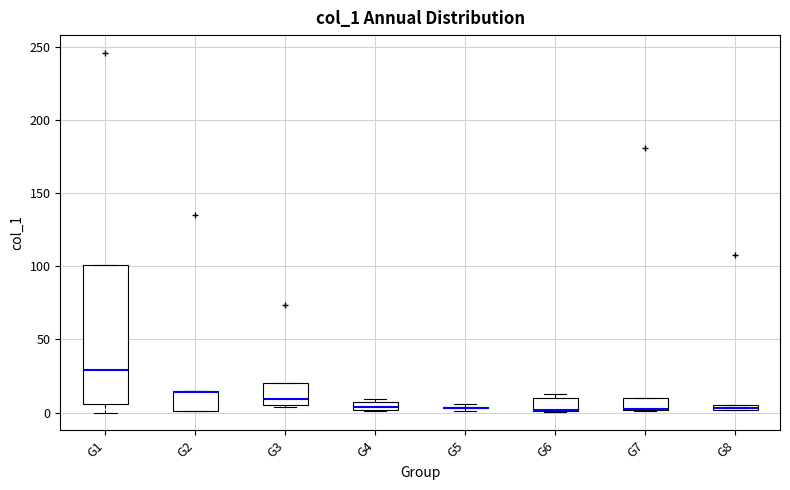

Where is the upper edge of the box for G4 on the y-axis? The values are not printed on the chart, so give them approximately, as read against the axis.

5